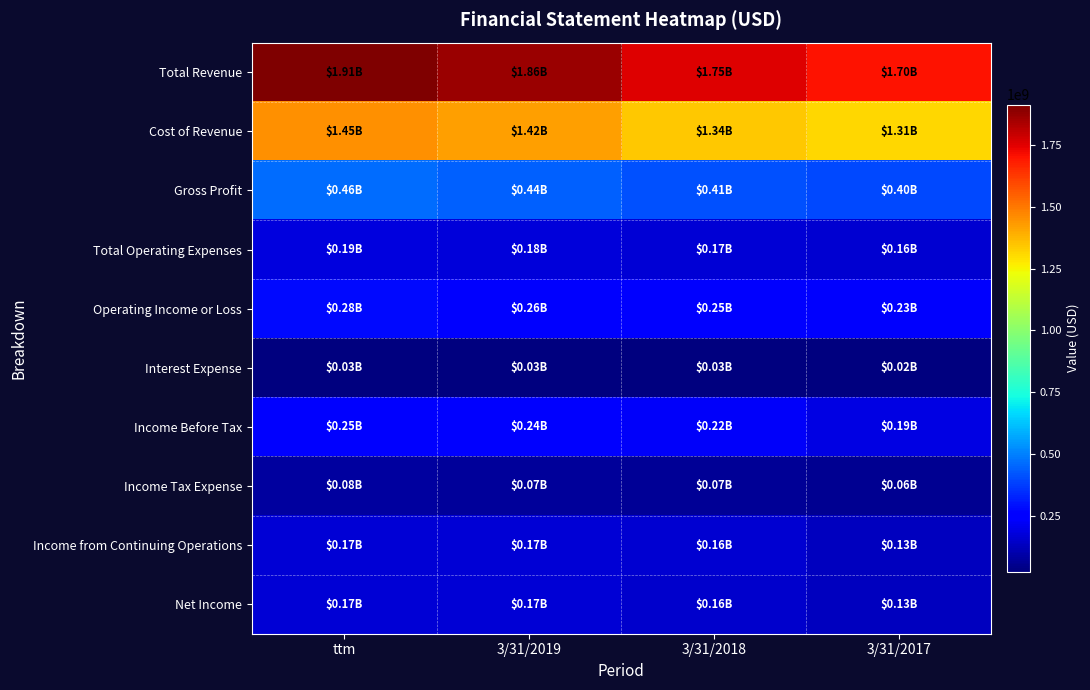

Reading right to left, list all the values displayed in this chart.

Total Revenue: 3/31/2017=1704416000	3/31/2018=1751114000	3/31/2019=1861195000	ttm=1912647000
Cost of Revenue: 3/31/2017=1308438000	3/31/2018=1339483000	3/31/2019=1423442000	ttm=1450781000
Gross Profit: 3/31/2017=395977000	3/31/2018=411631000	3/31/2019=437752000	ttm=461865000
Total Operating Expenses: 3/31/2017=163279000	3/31/2018=165728000	3/31/2019=175604000	ttm=185732000
Operating Income or Loss: 3/31/2017=232698000	3/31/2018=245903000	3/31/2019=262148000	ttm=276133000
Interest Expense: 3/31/2017=24634000	3/31/2018=25671000	3/31/2019=28284000	ttm=29702000
Income Before Tax: 3/31/2017=192257000	3/31/2018=224748000	3/31/2019=242043000	ttm=246134000
Income Tax Expense: 3/31/2017=58675000	3/31/2018=66771000	3/31/2019=71906000	ttm=76746000
Income from Continuing Operations: 3/31/2017=133582000	3/31/2018=157977000	3/31/2019=170137000	ttm=169388000
Net Income: 3/31/2017=131815000	3/31/2018=155874000	3/31/2019=168661000	ttm=168715000